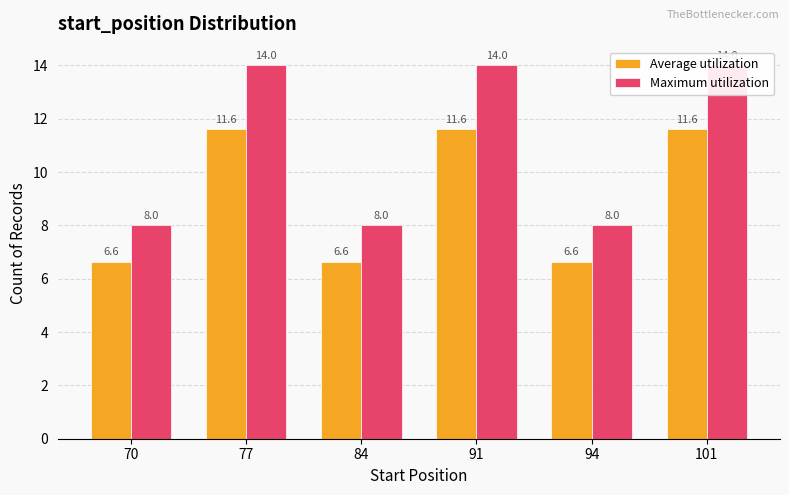

At which category is the sum across all series the highest?

77